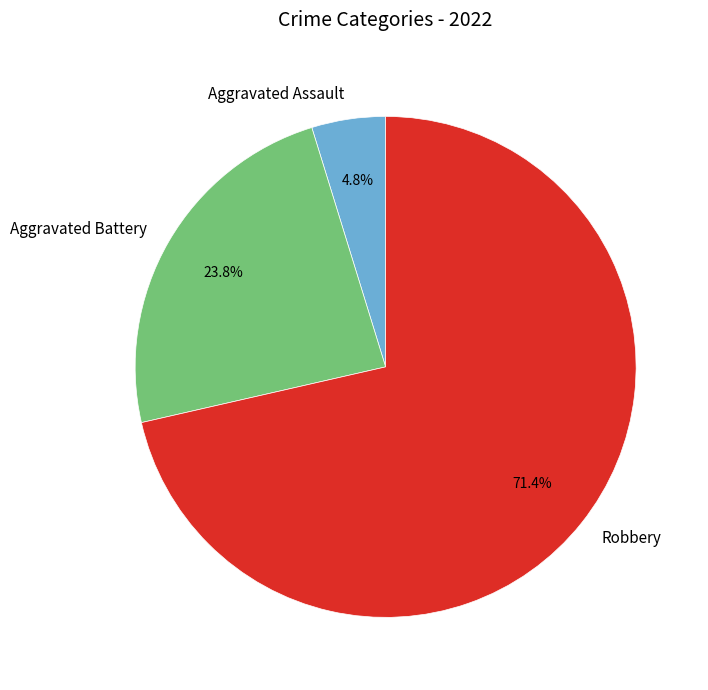

Is it true that Aggravated Battery is 9% of the pie?

False